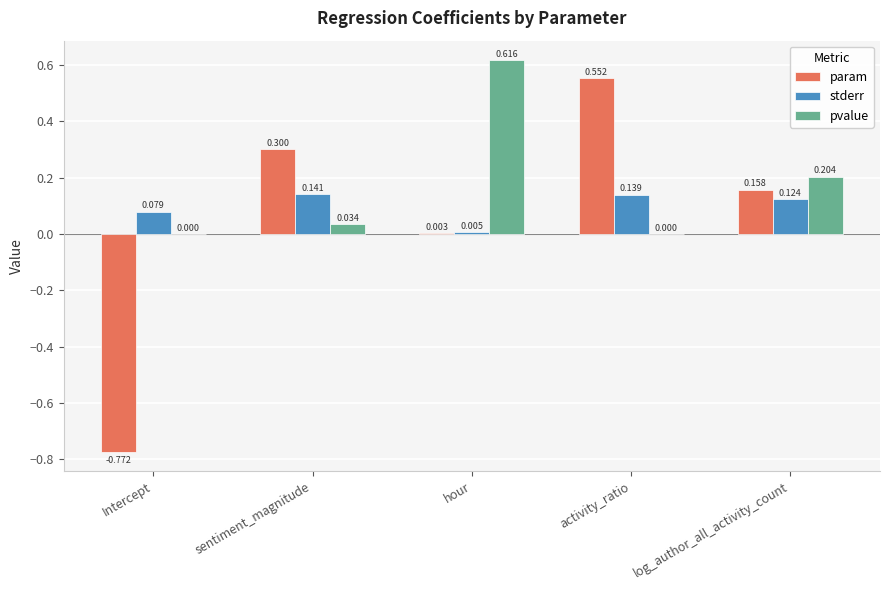

Which category has the highest value in the stderr series?

sentiment_magnitude